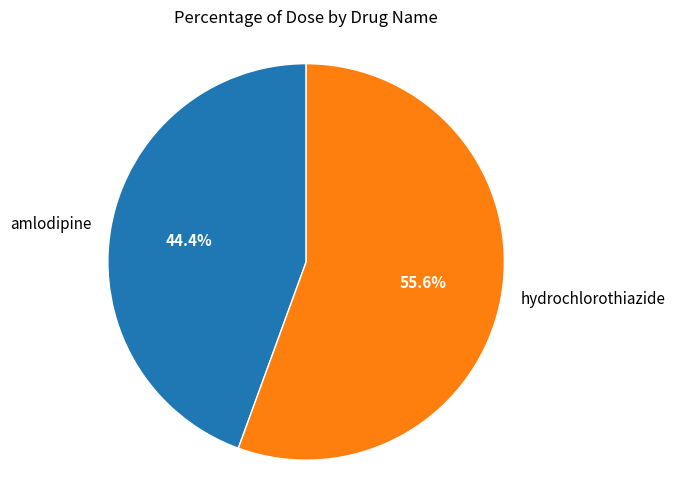

To the nearest percent, what percentage of the pie is amlodipine?

44%